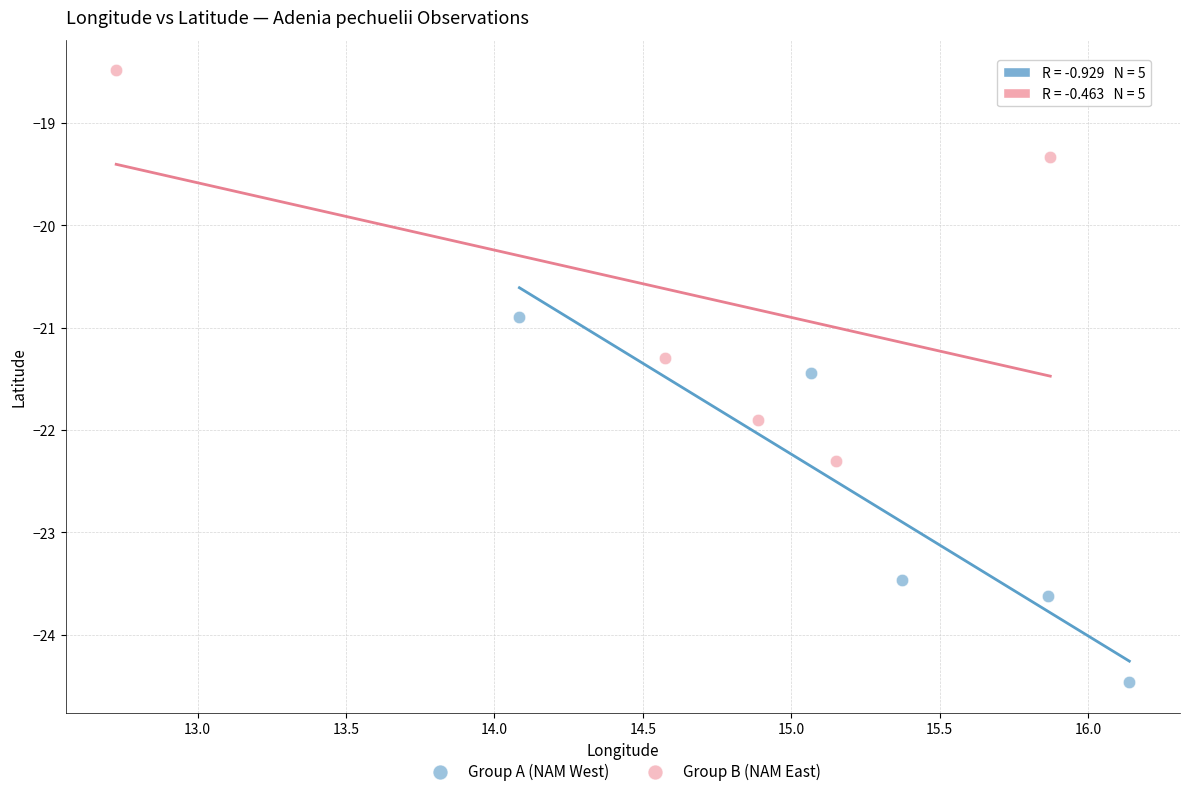

Which series has the widest spread of Y values?

Group B (NAM East)